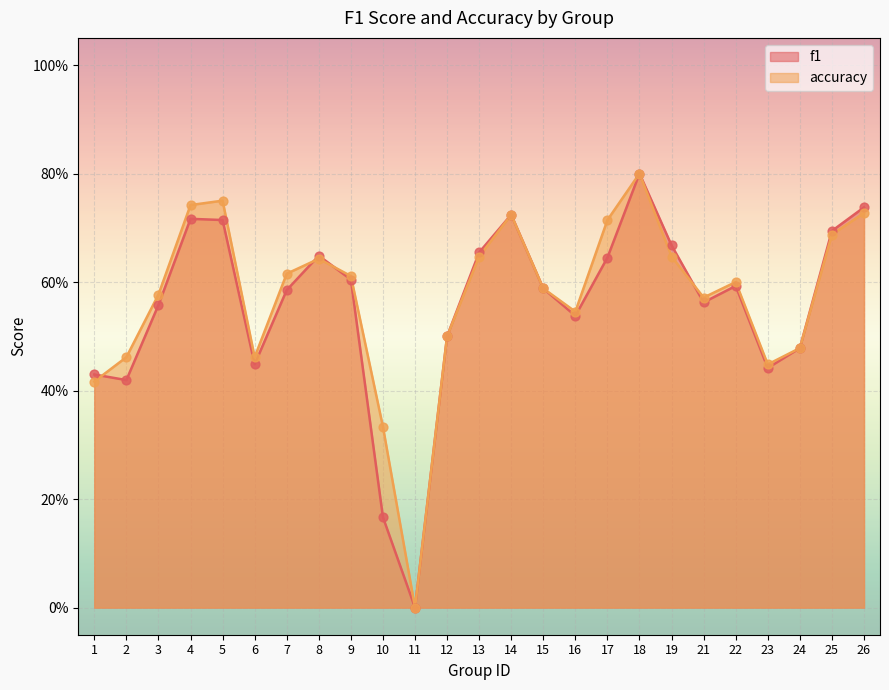

What is the total value across all series at 12?

1.0